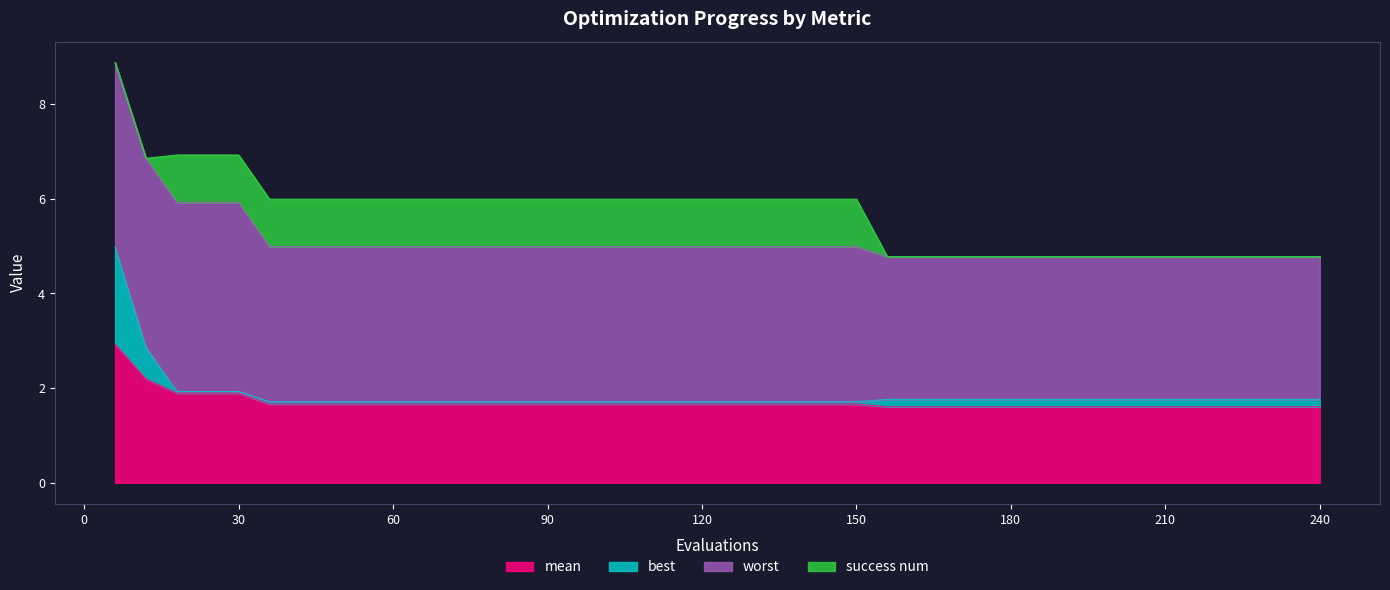

How many lines are shown in the chart?

4